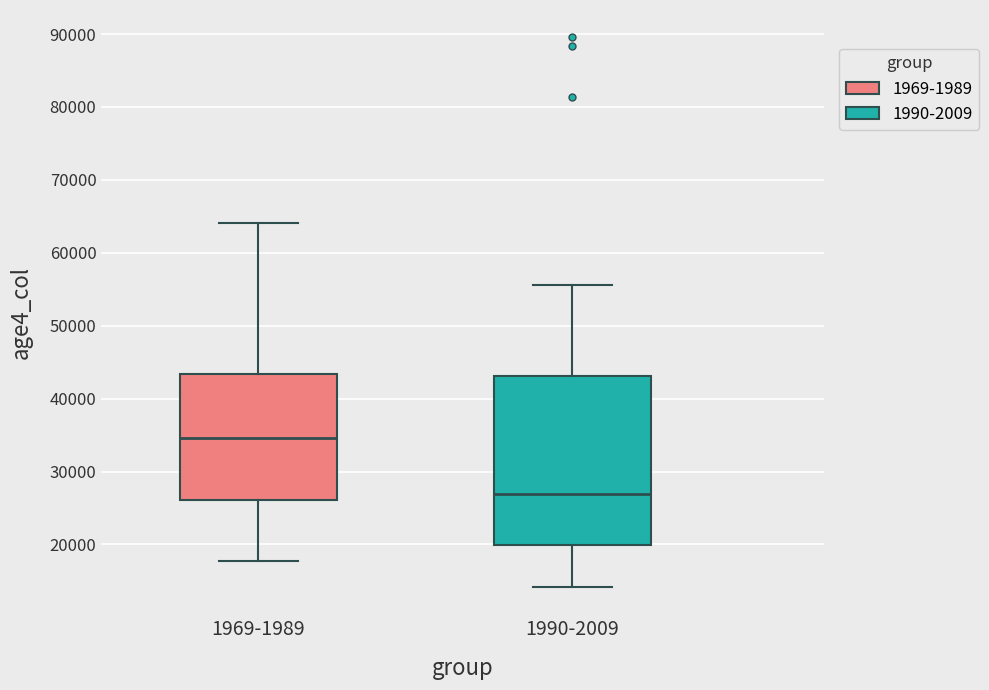

Where is the lower edge of the box for 1990-2009 on the y-axis? The values are not printed on the chart, so give them approximately, as read against the axis.

20000